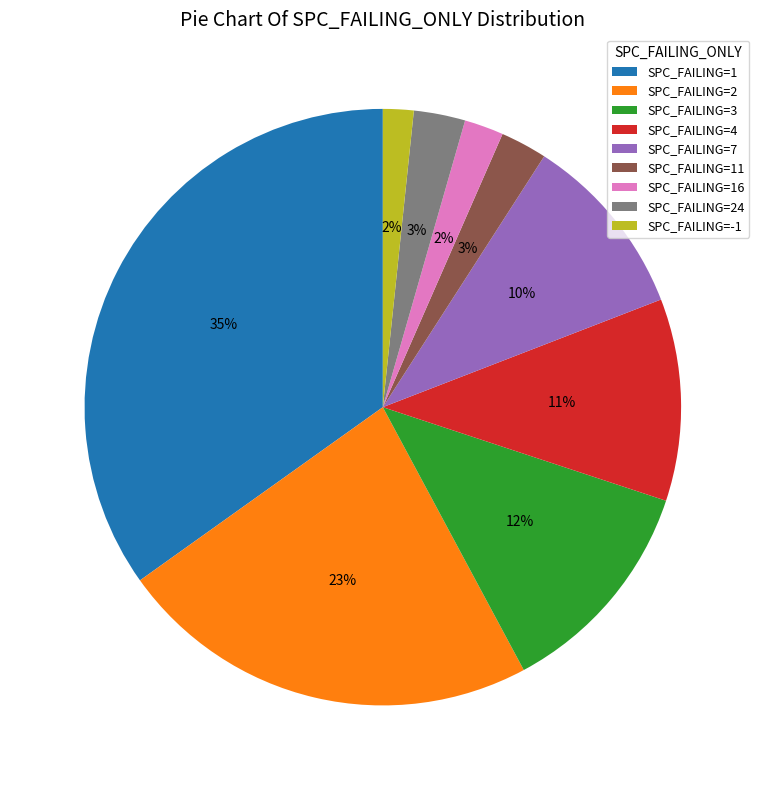

Is there a majority slice in this chart?

No